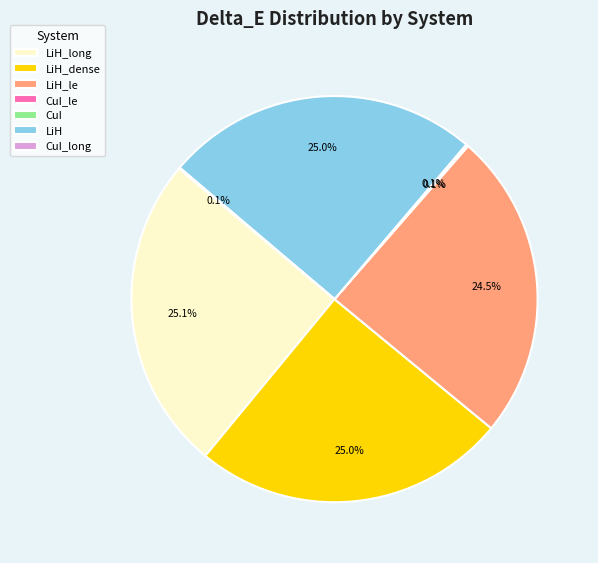

Does LiH_le represent more than half of the total?

No